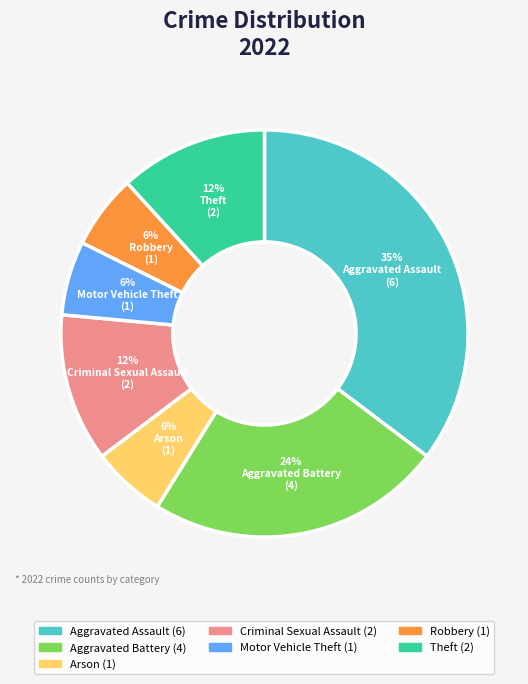

Between Aggravated Assault and Robbery, which is larger?

Aggravated Assault